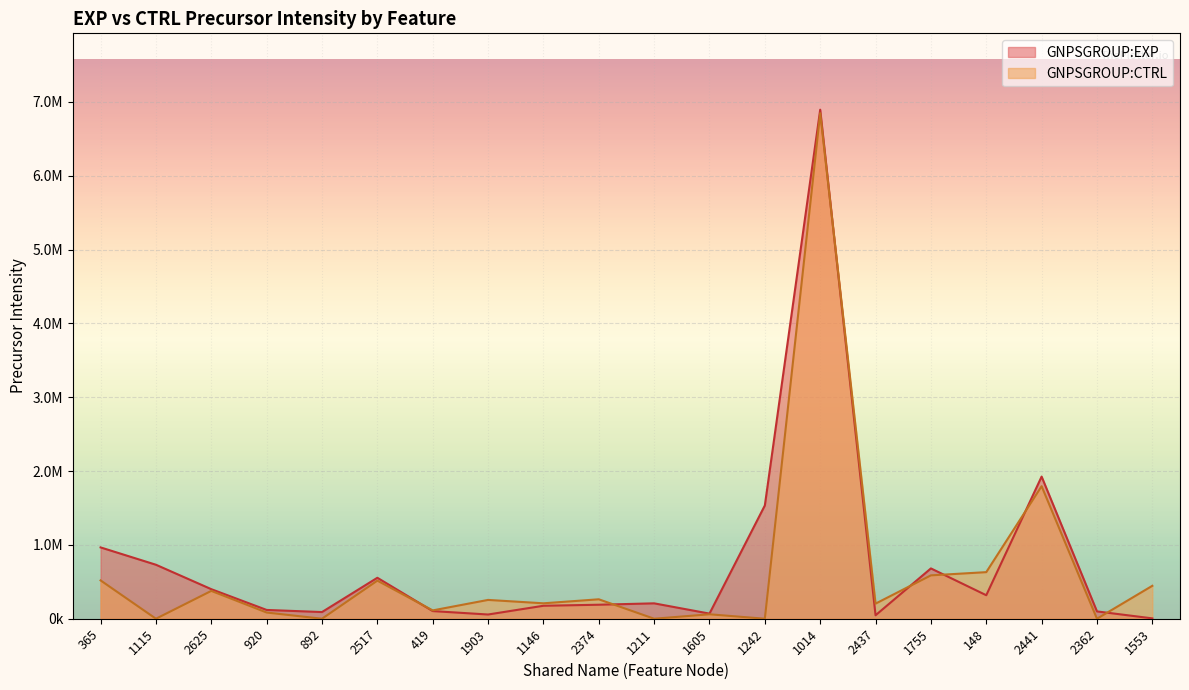

Reading left to right, what are all the values shown in this chart?

GNPSGROUP:EXP: 365=966225.7	1115=731297.0	2625=400478.7	920=119072.3	892=90432.3	2517=554825.6	419=103559.3	1903=57187.5	1146=175669.3	2374=189696.5	1211=208495.9	1605=69479.0	1242=1534373.5	1014=6895738.3	2437=46818.3	1755=681634.1	148=318373.6	2441=1925584.9	2362=99184.3	1553=4824.0
GNPSGROUP:CTRL: 365=519269.1	1115=0.0	2625=377084.8	920=84000.9	892=0.0	2517=516127.2	419=112859.8	1903=254854.2	1146=209027.2	2374=263254.8	1211=0.0	1605=60197.6	1242=0.0	1014=6848289.7	2437=204575.8	1755=587501.6	148=631070.4	2441=1795243.0	2362=0.0	1553=446026.2